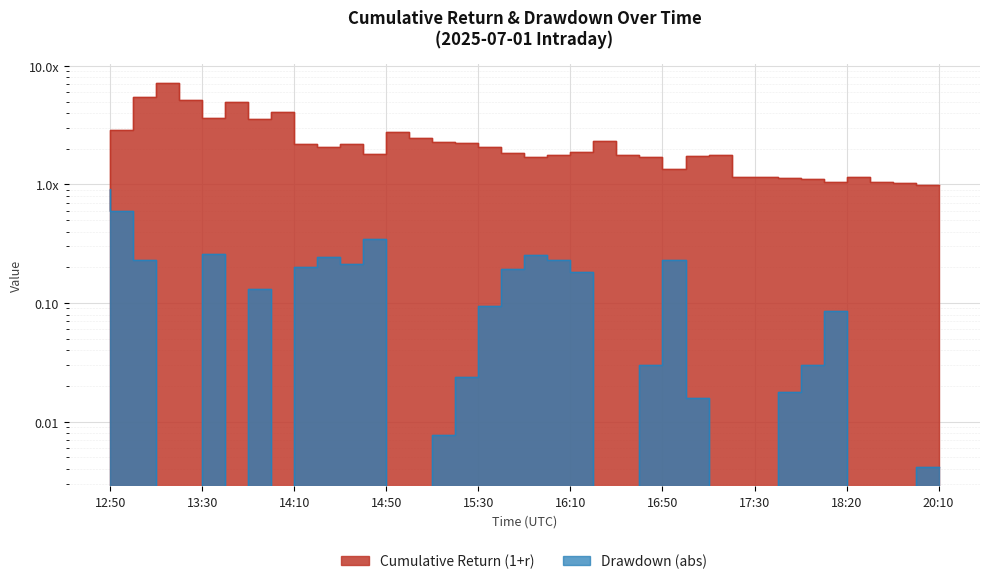

Is the value of drawdown at 16:50 greater than the value of cumulative_return at 14:20?

No